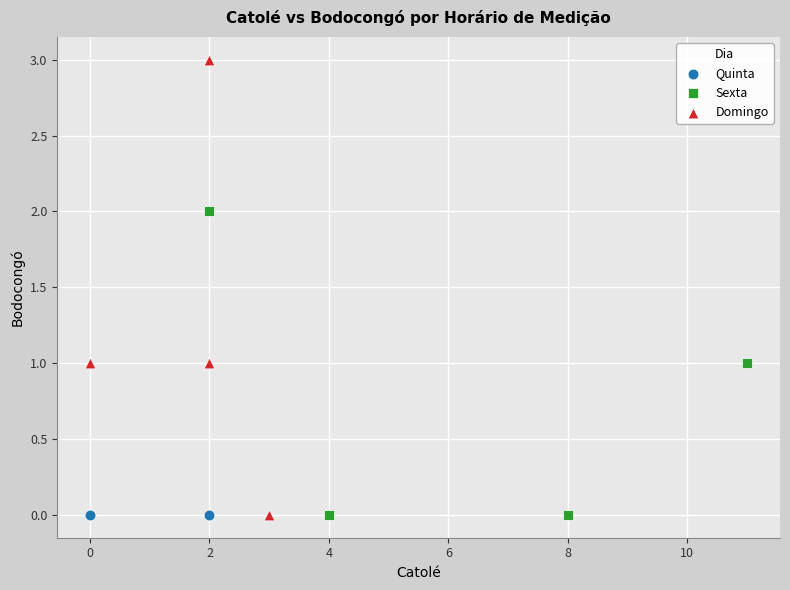

Which series contains the highest Y value?

Domingo